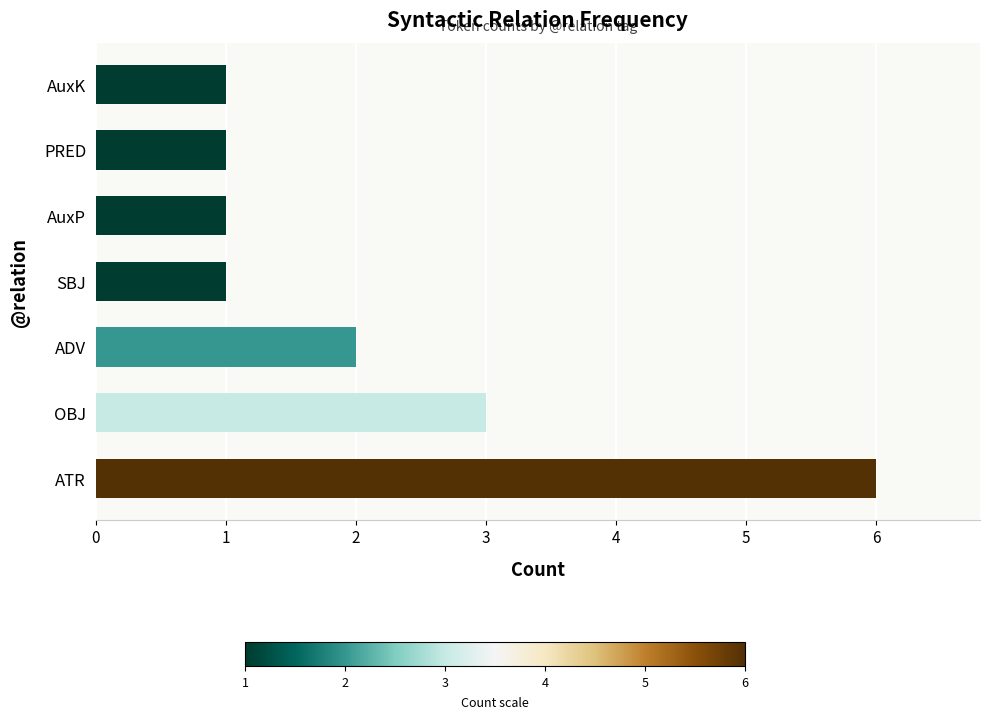

True or false: the data shows 10 at ATR.

False